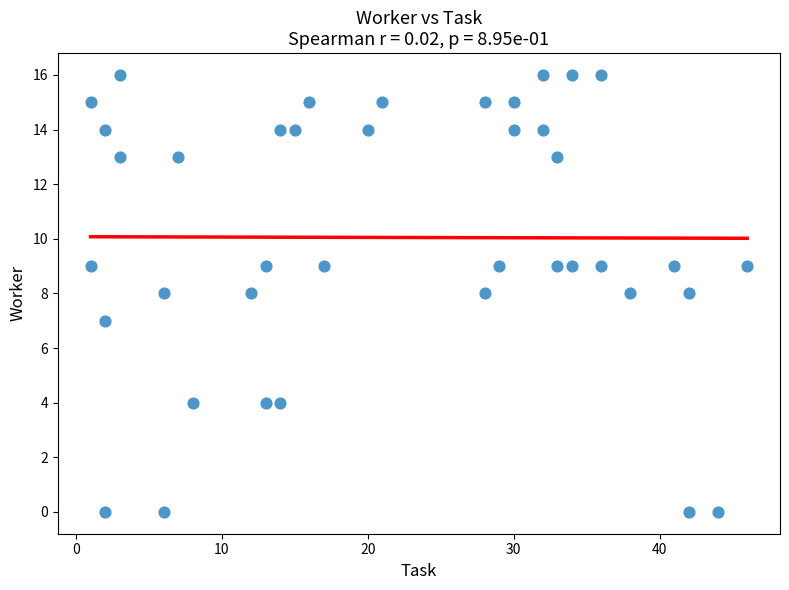

What is the range of X values (max minus min)?

45